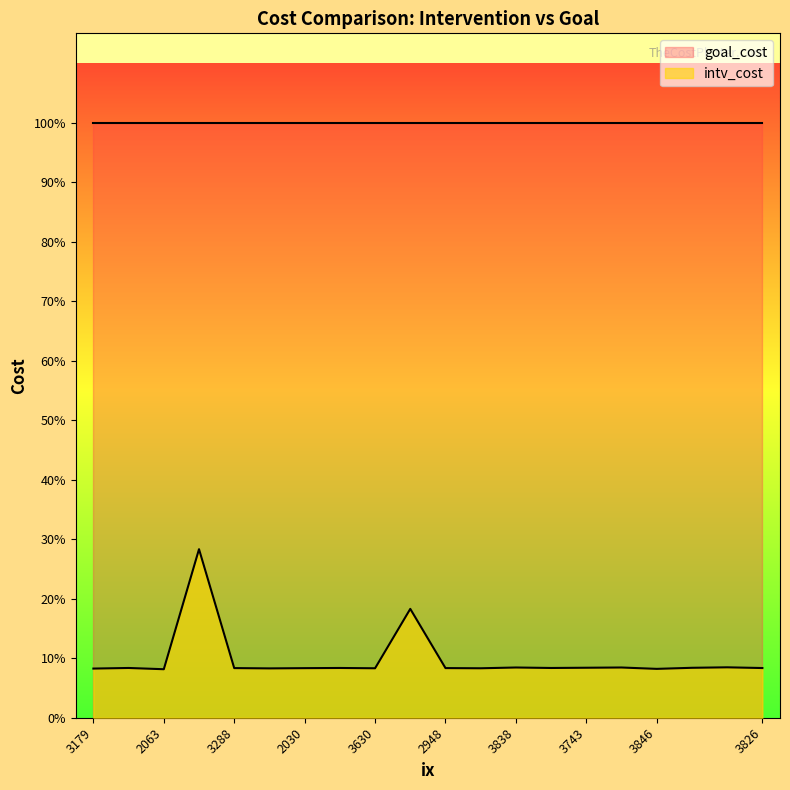

What is the maximum value shown in the chart?

0.3